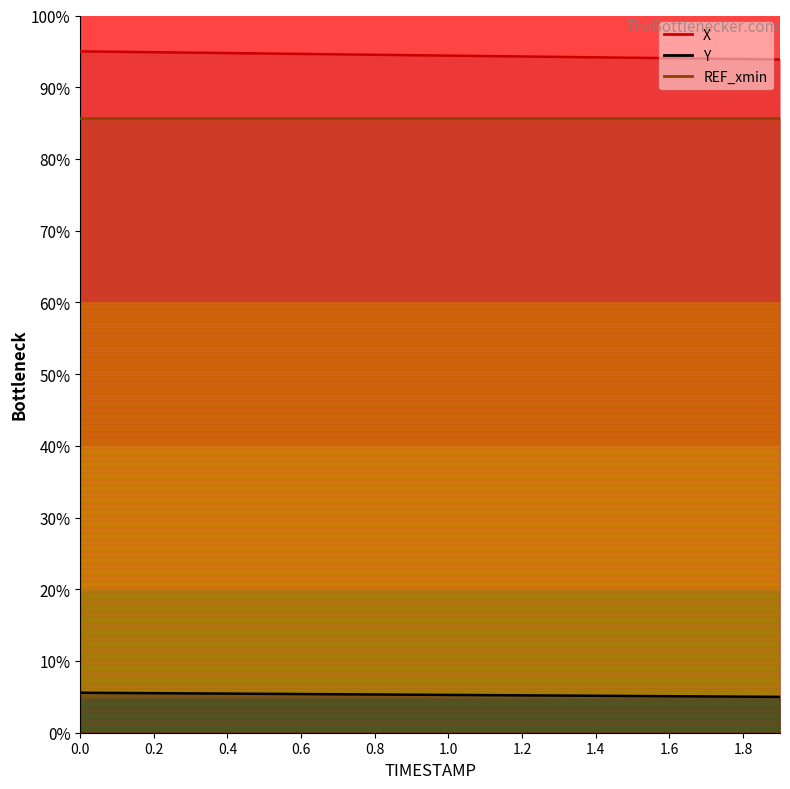

How many values in the X series are below 94?

3